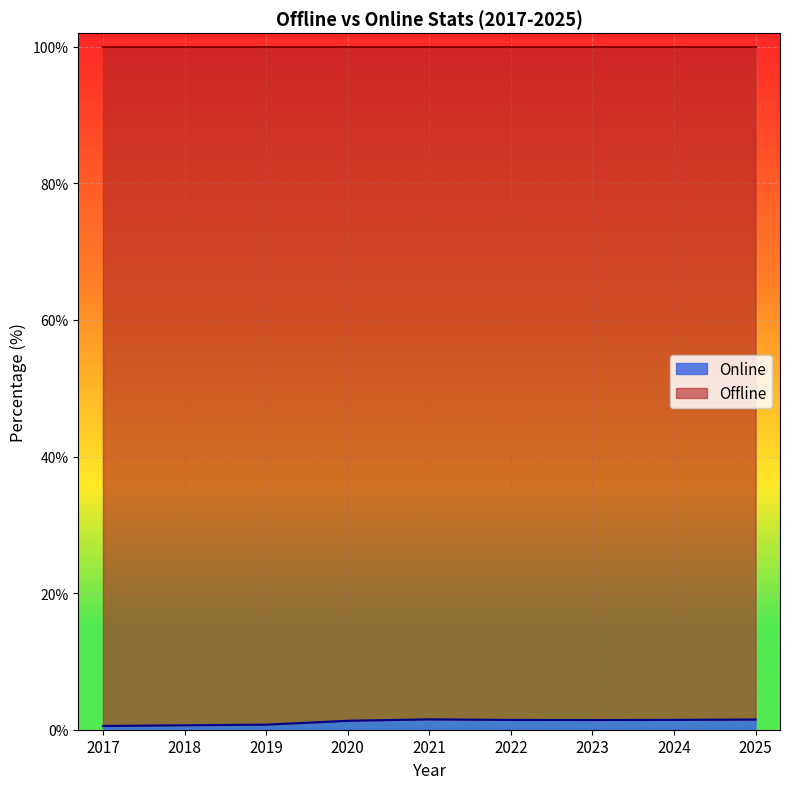

Rank the categories by value from lowest to highest.

2017, 2018, 2019, 2020, 2023, 2022, 2024, 2025, 2021